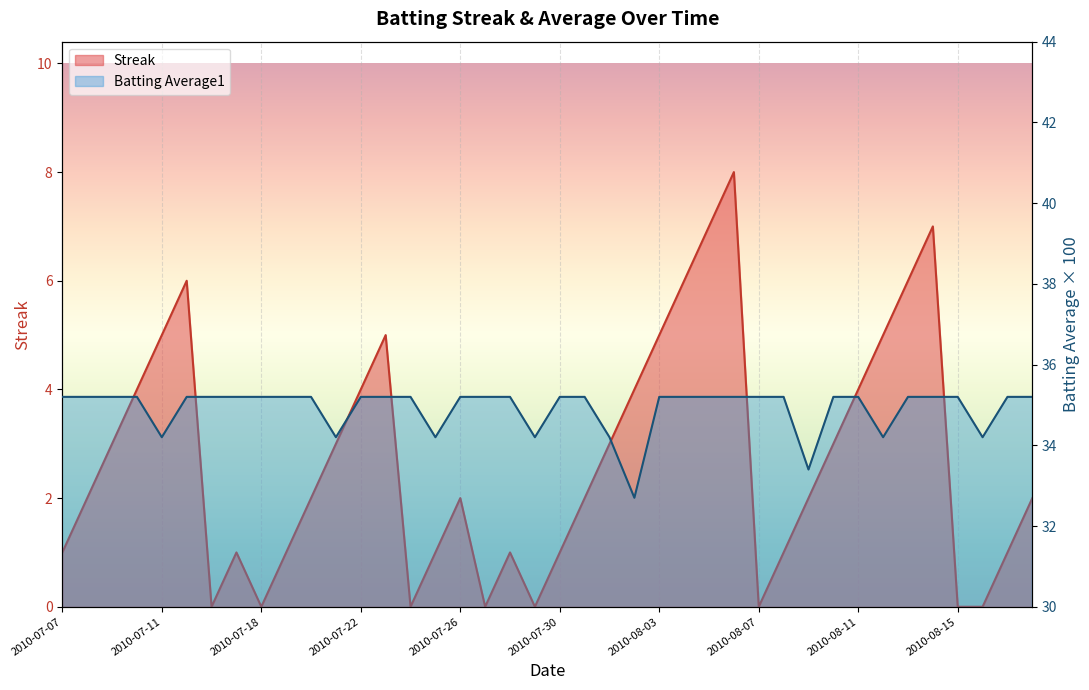

Rank the series by their maximum value, from highest to lowest.

Batting Average1, Streak